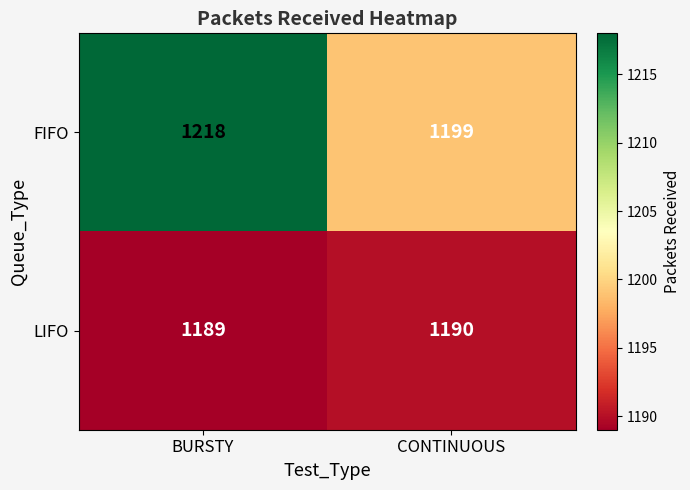

The LIFO series shows 1189 at BURSTY. True or false?

True